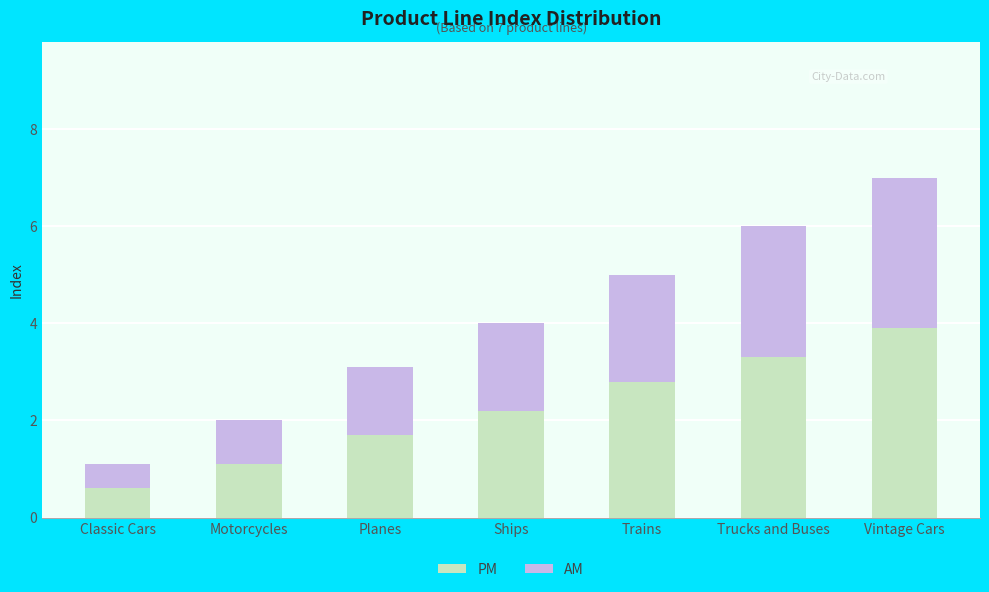

What is the maximum value for PM?

3.9